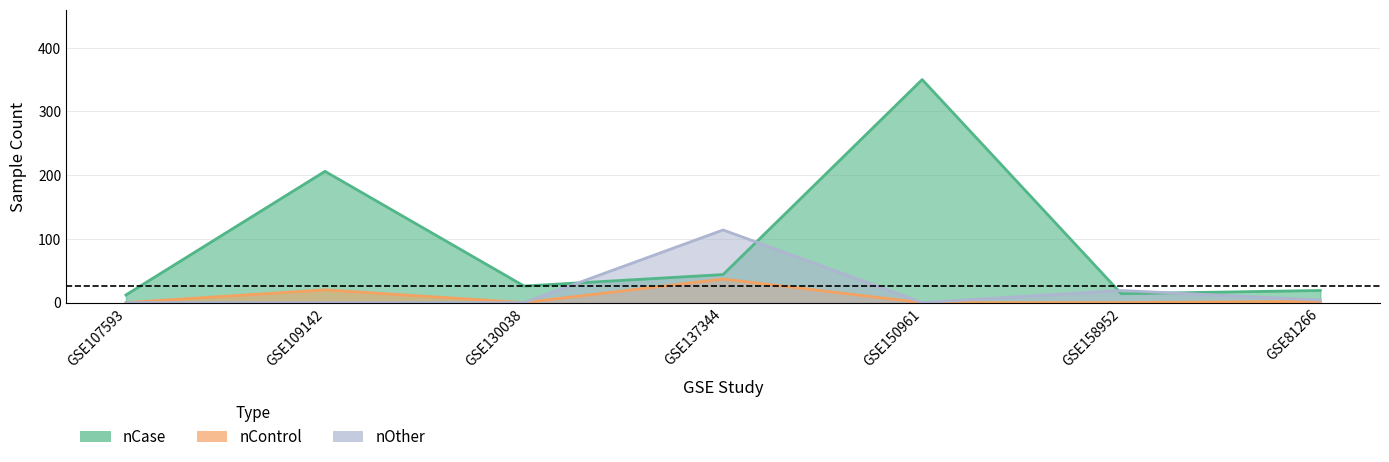

True or false: nControl and nCase cross at least once.

False